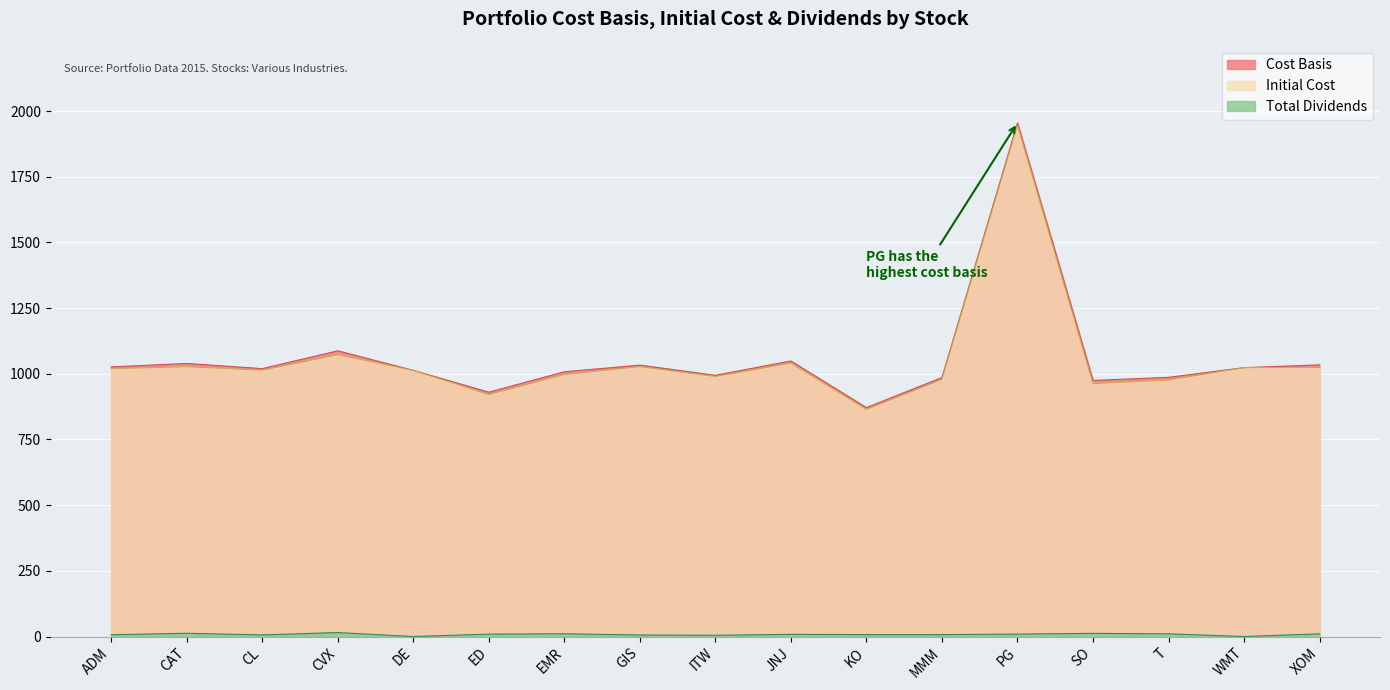

What is the label of the 11th point from the right?

EMR